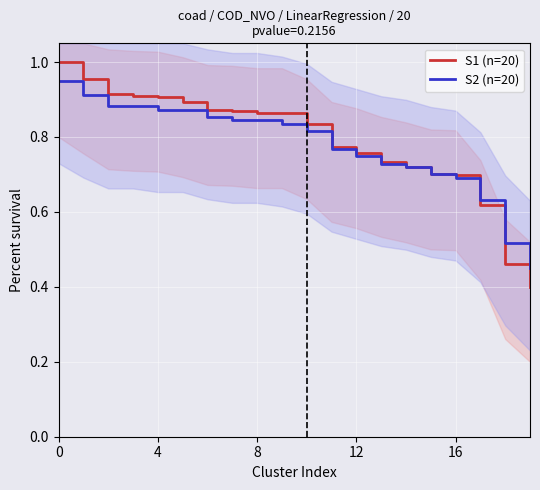

Between which two adjacent categories do S2 (n=20) and S1 (n=20) first intersect?

13 and 14